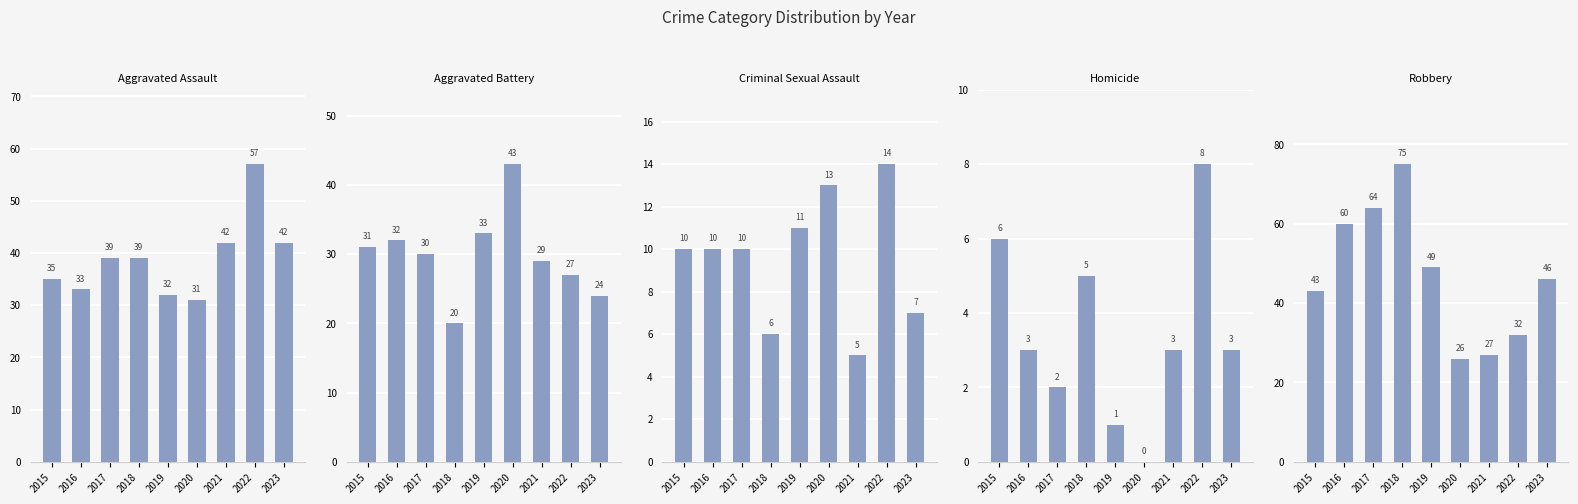

Reading left to right, transcribe all the data shown in this chart.

Aggravated Assault: 2015=35	2016=33	2017=39	2018=39	2019=32	2020=31	2021=42	2022=57	2023=42
Aggravated Battery: 2015=31	2016=32	2017=30	2018=20	2019=33	2020=43	2021=29	2022=27	2023=24
Criminal Sexual Assault: 2015=10	2016=10	2017=10	2018=6	2019=11	2020=13	2021=5	2022=14	2023=7
Homicide: 2015=6	2016=3	2017=2	2018=5	2019=1	2020=0	2021=3	2022=8	2023=3
Robbery: 2015=43	2016=60	2017=64	2018=75	2019=49	2020=26	2021=27	2022=32	2023=46